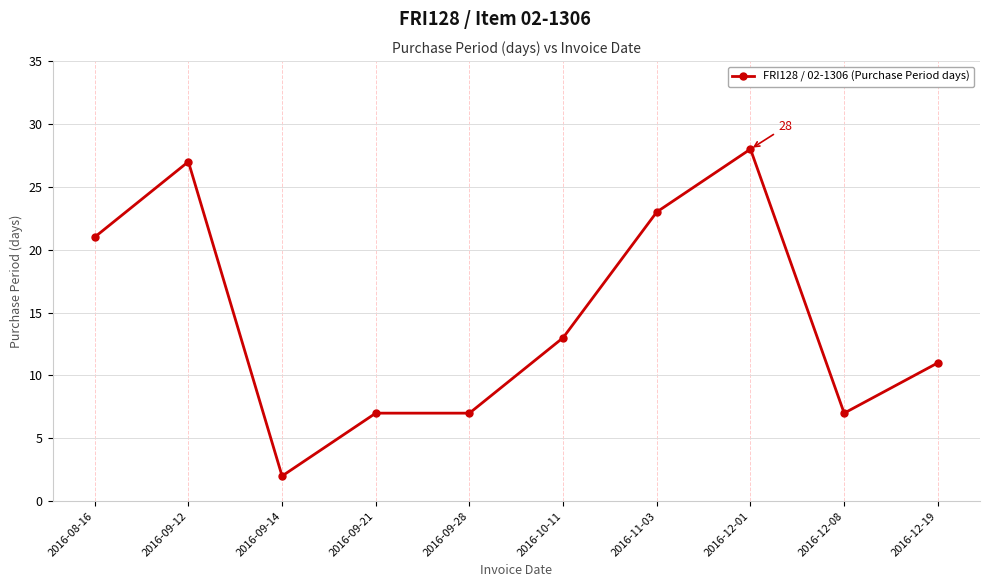

What is the approximate value at 2016-10-11, to the nearest 10?

10